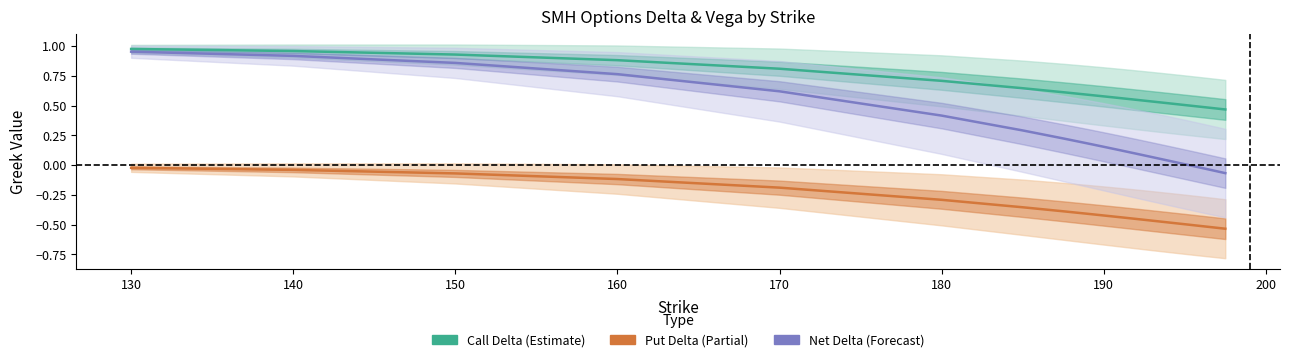

What is the difference between the second highest and minimum values in the Net Delta (Forecast) series?

1.0